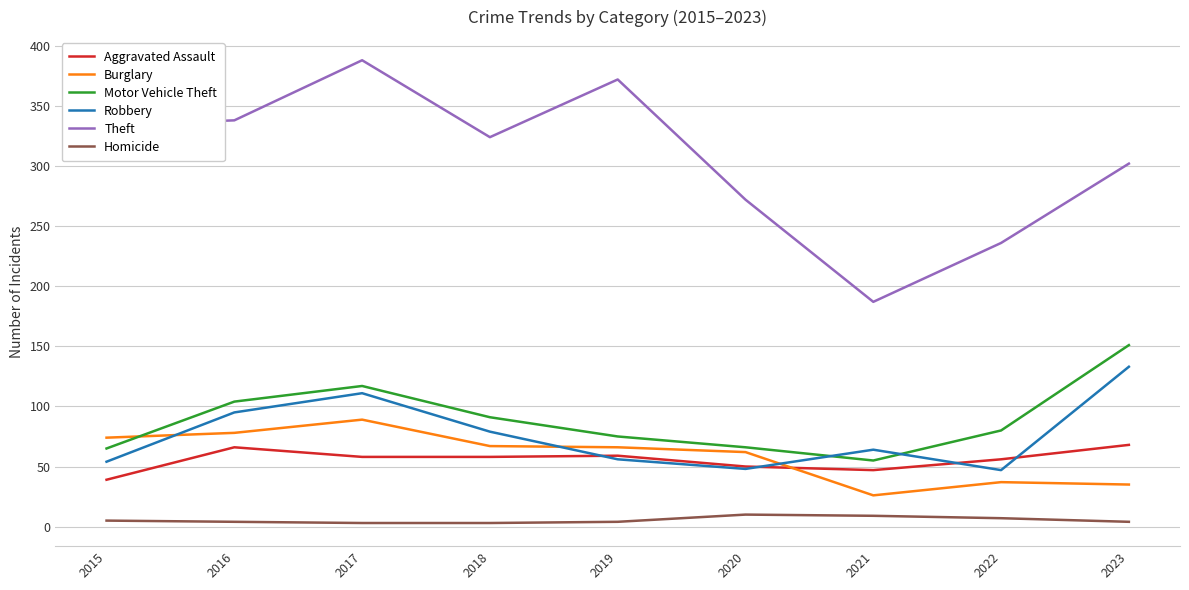

True or false: Theft has a value of 324 at 2018.

True